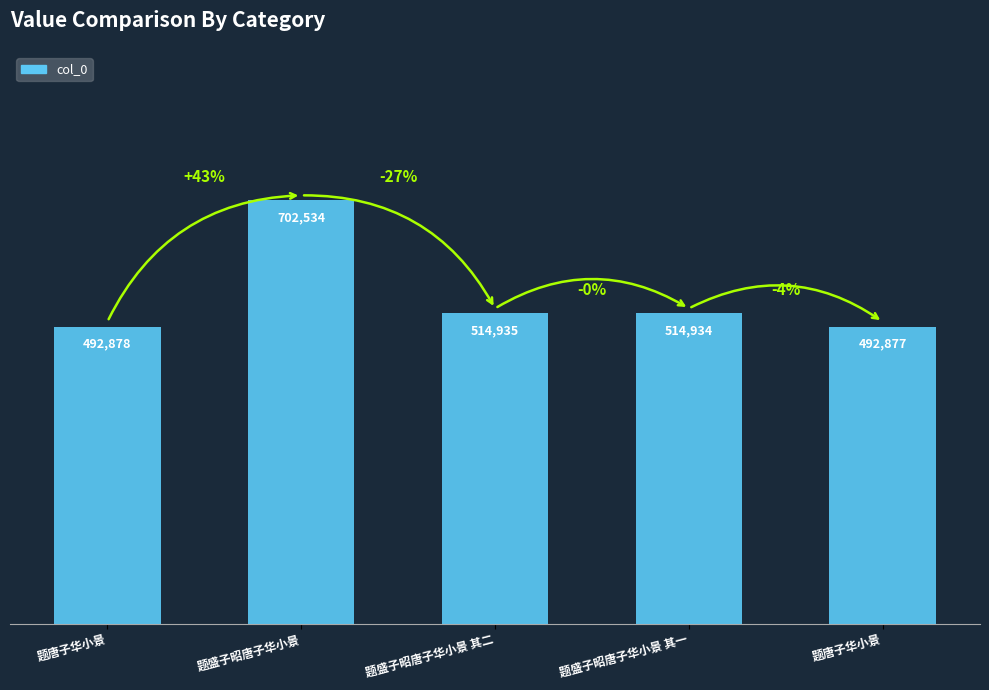

What is the sum of all values?

2718158